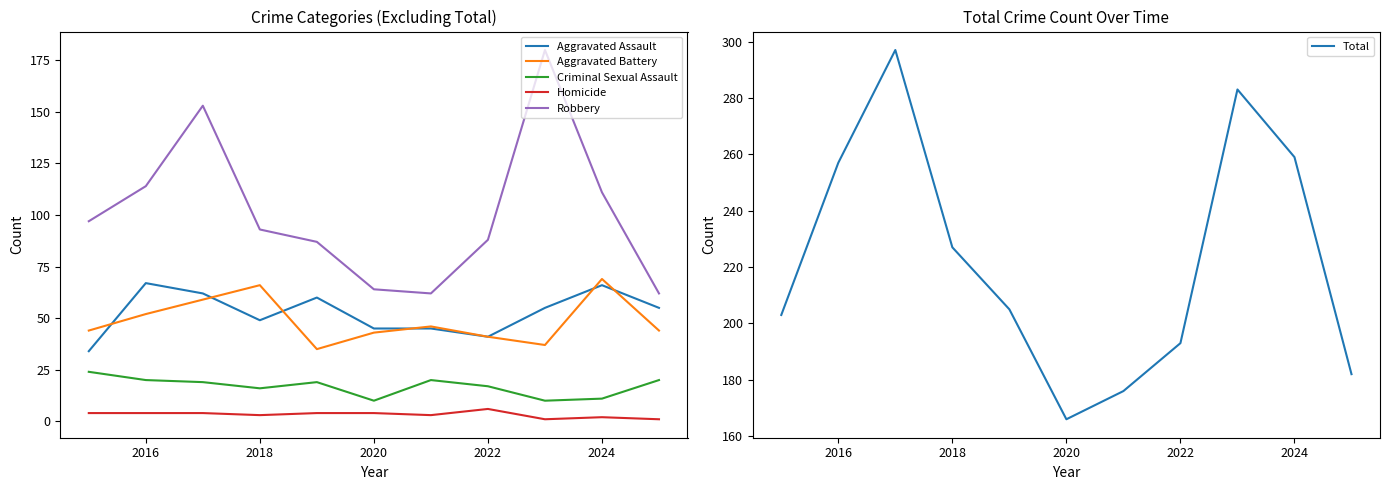

True or false: Aggravated Assault has a value of 45 at 2020.

True